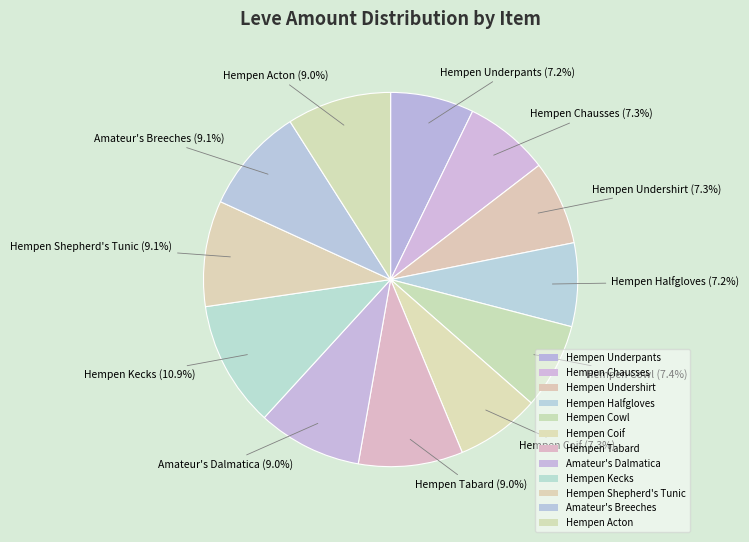

Is Hempen Halfgloves the majority of the pie?

No